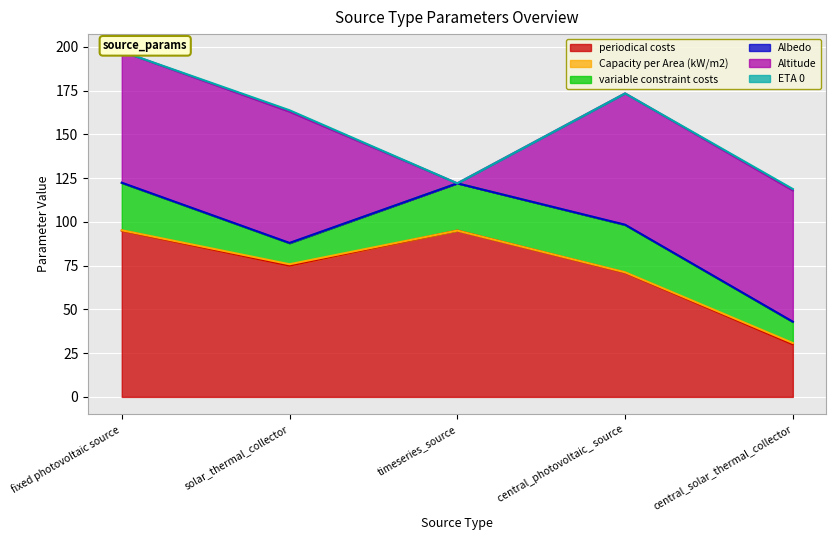

What is the label of the 1st point from the right?

central_solar_thermal_collector